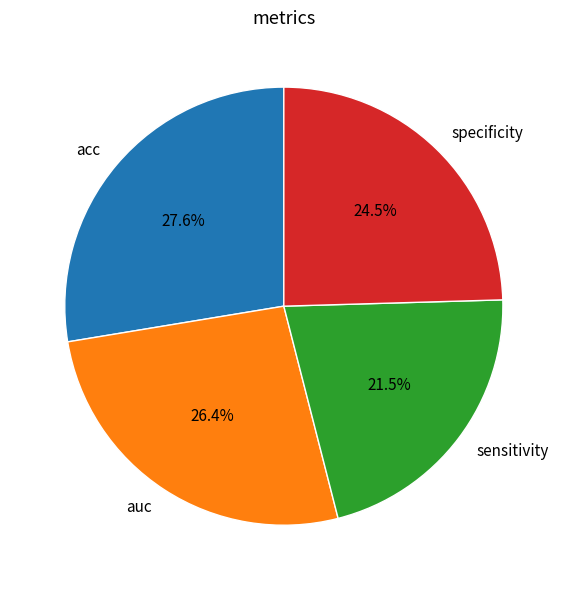

True or false: auc accounts for 12% of the total.

False